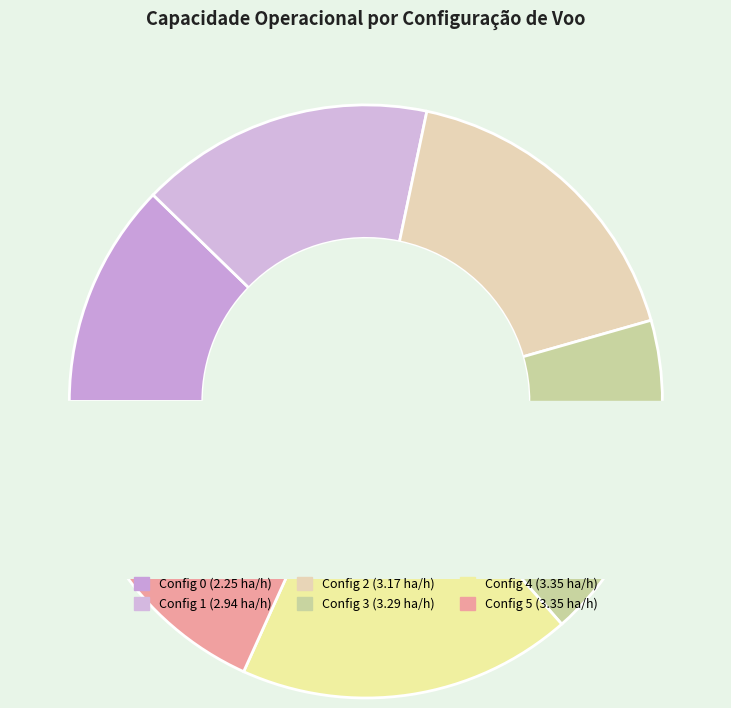

Rank the categories by value from lowest to highest.

0, 1, 2, 3, 5, 4